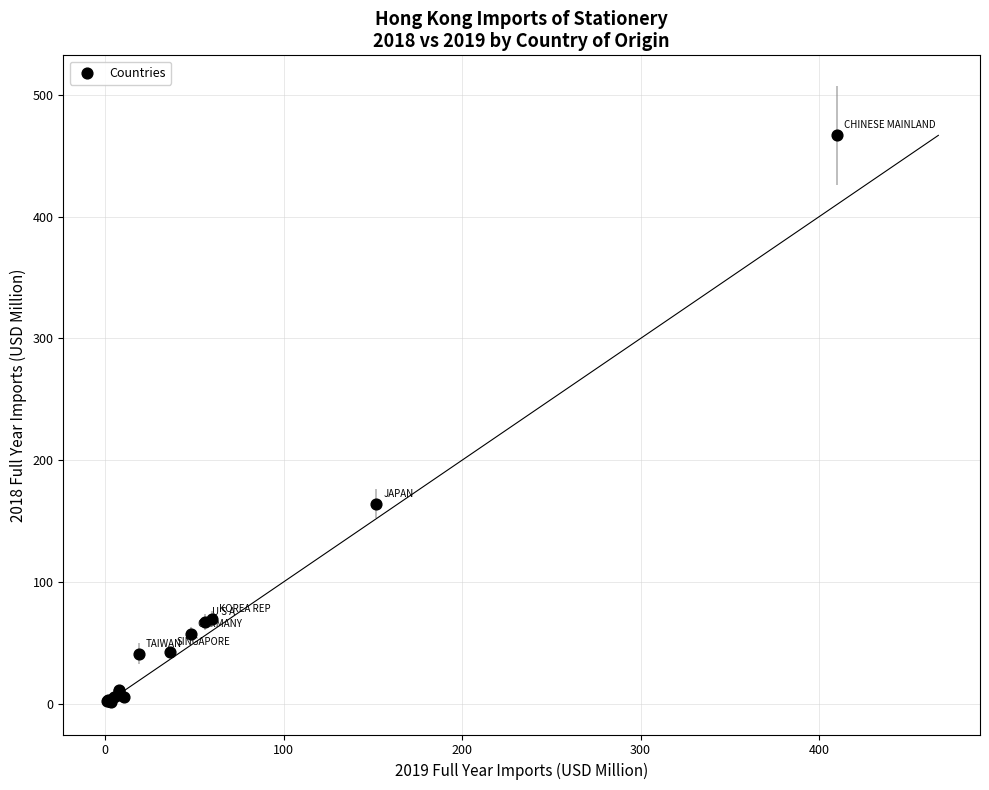

What Y value in the scatter plot is closest to 234?

164.4